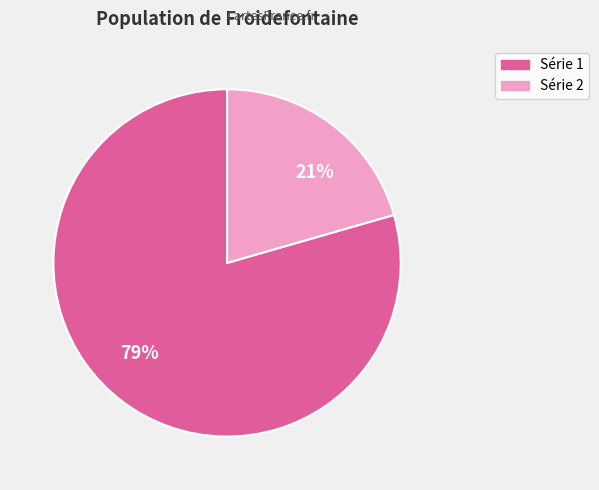

Which slice represents more than half of the pie?

Série 1